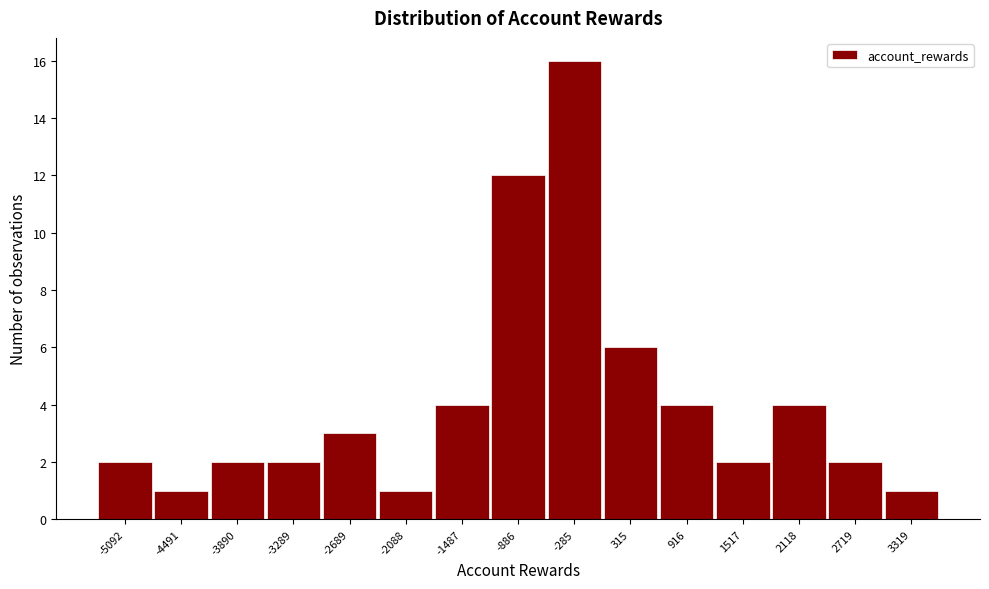

Reading right to left, list all the values displayed in this chart.

3319=1	2719=2	2118=4	1517=2	916=4	315=6	-285=16	-886=12	-1487=4	-2088=1	-2689=3	-3289=2	-3890=2	-4491=1	-5092=2